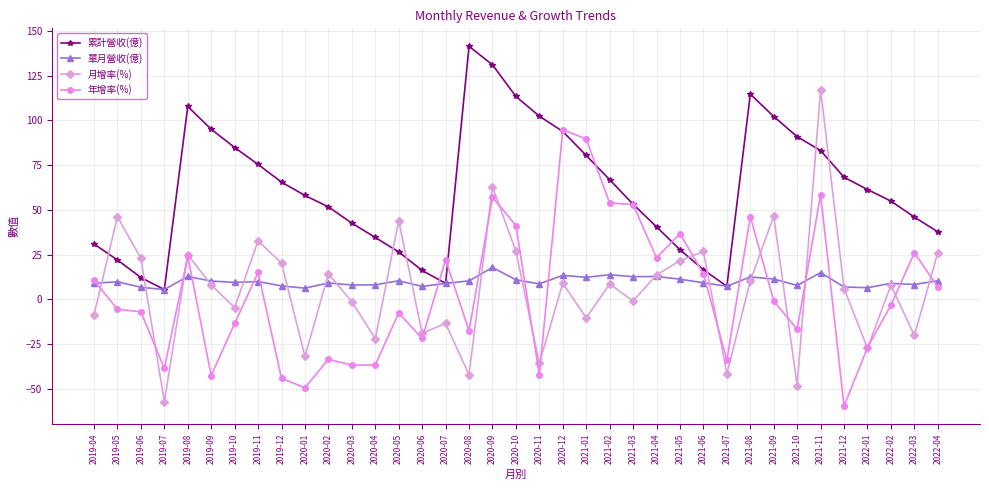

The 累計營收(億) series shows 116.7 at 2019-11. True or false?

False